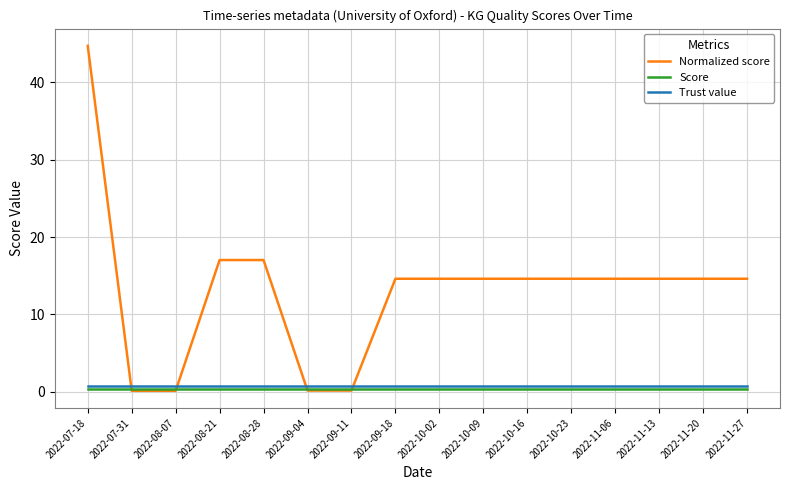

Is this an area chart (filled region under the line)?

No